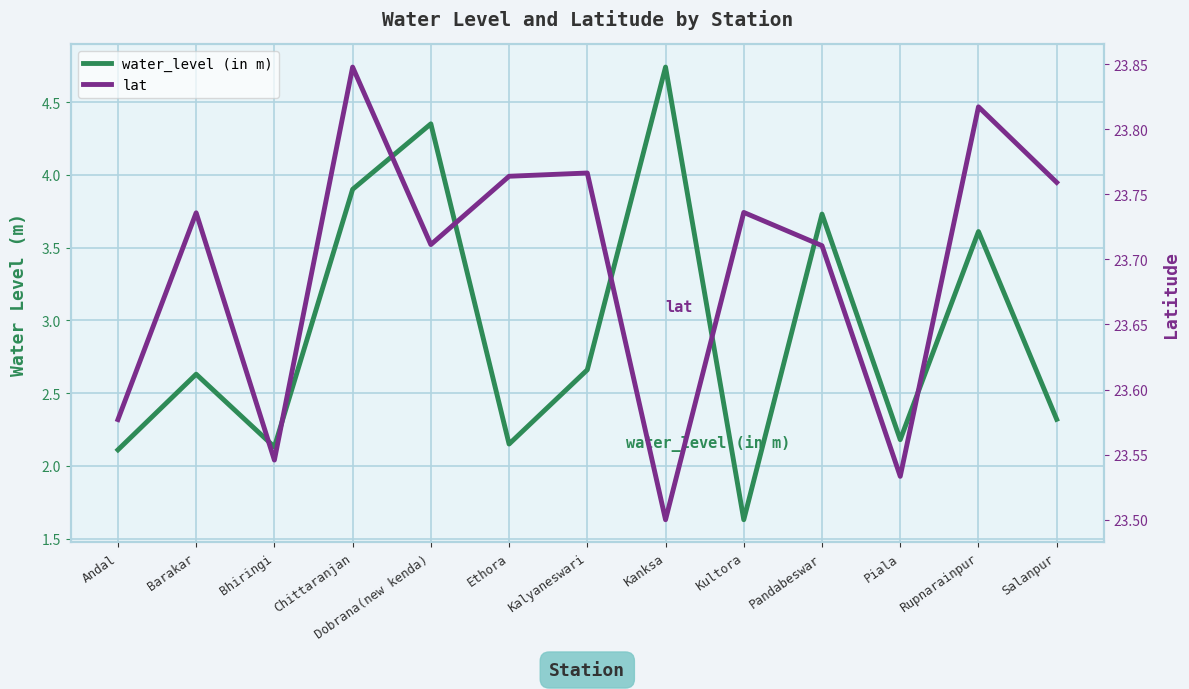

How many lines are shown in the chart?

2